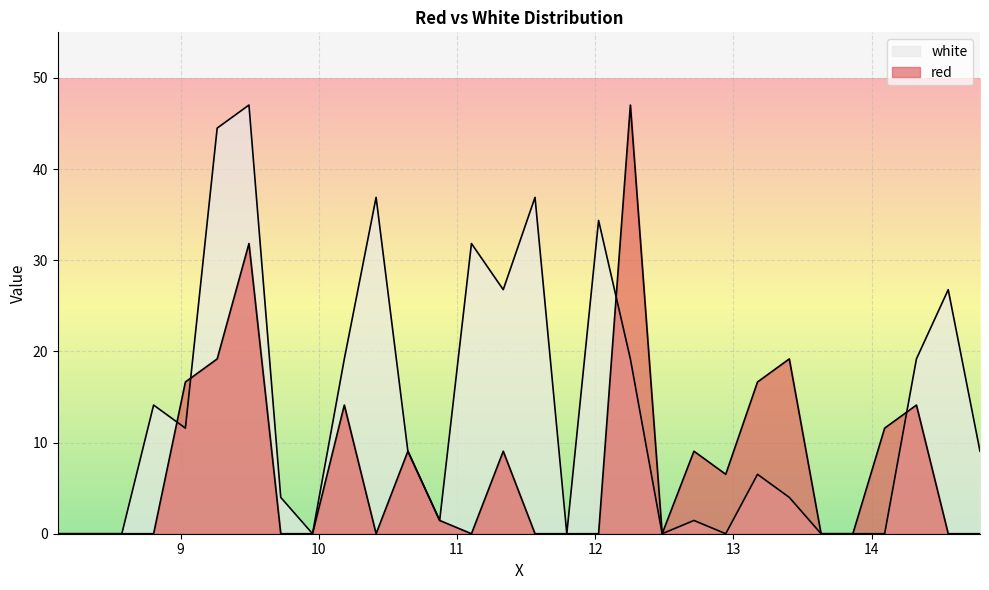

What is the maximum value for white?

47.0